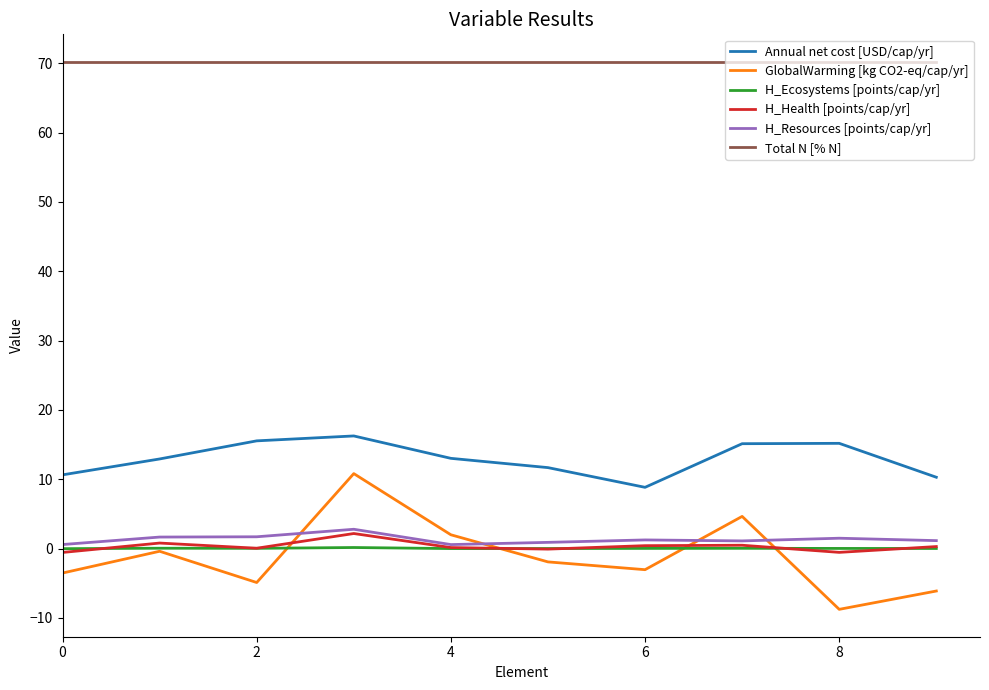

What is the minimum value shown in the chart?

-8.8